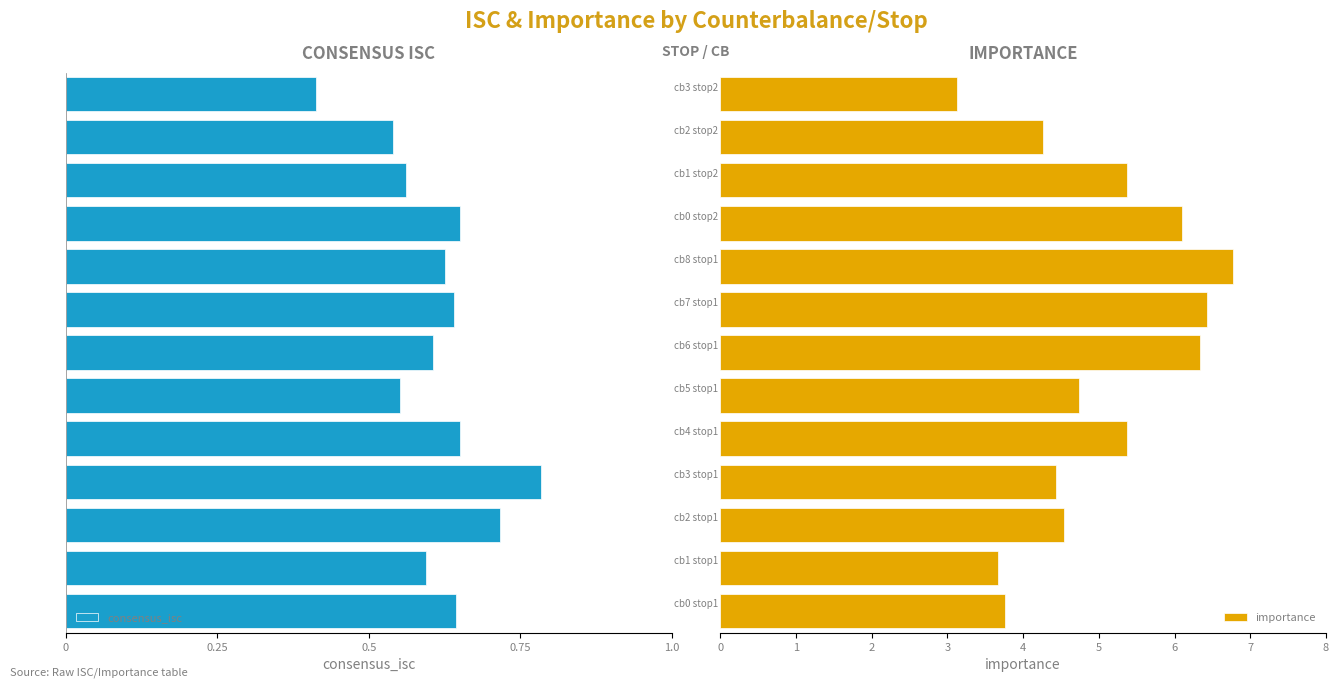

What value does the importance series have at 9?

6.1